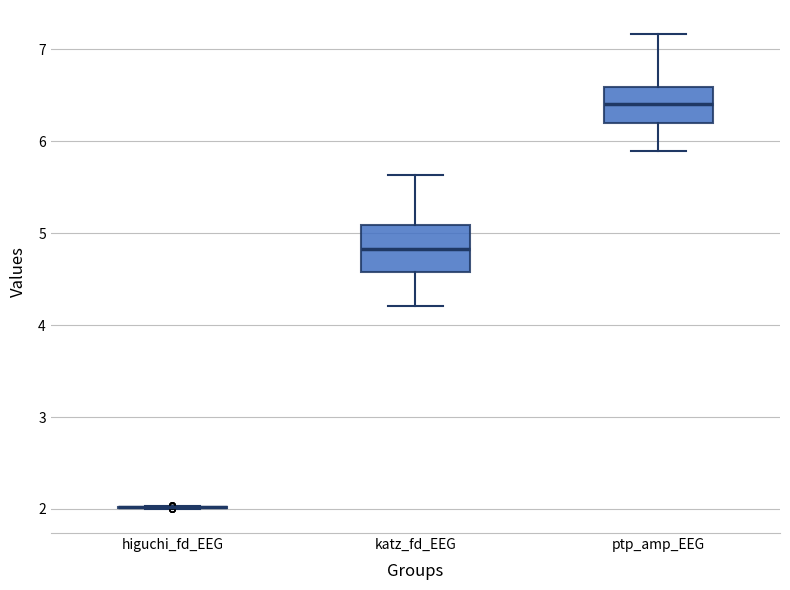

Comparing the boxes themselves (not the whiskers), which one is the tallest?

katz_fd_EEG